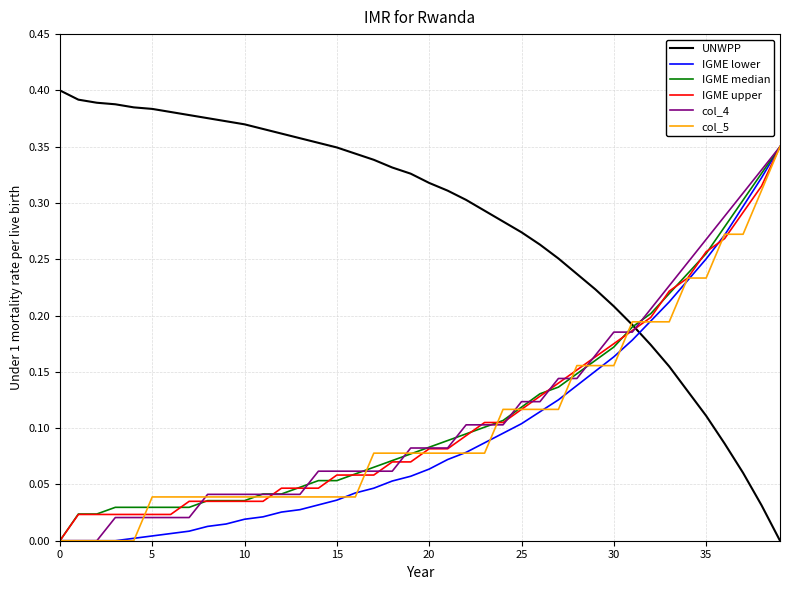

Which series has the largest range (max minus min)?

UNWPP